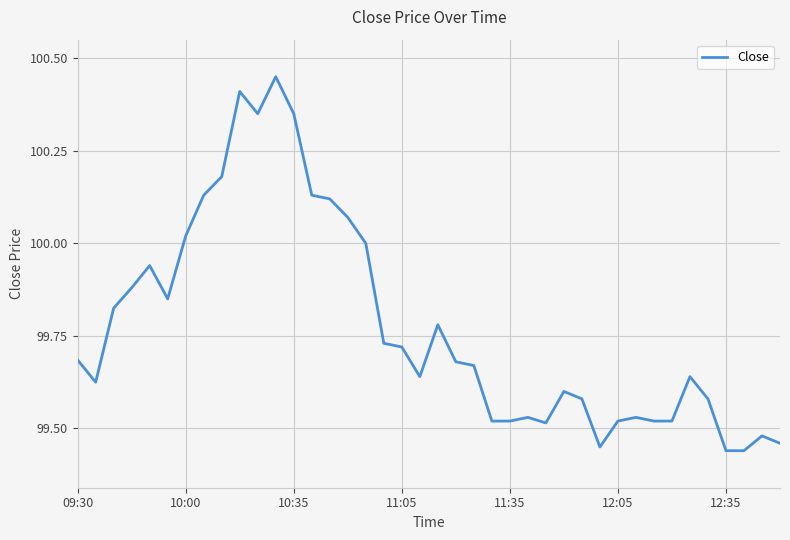

What is the ratio of the value at 12:35 to the value at 12:05?

1.0